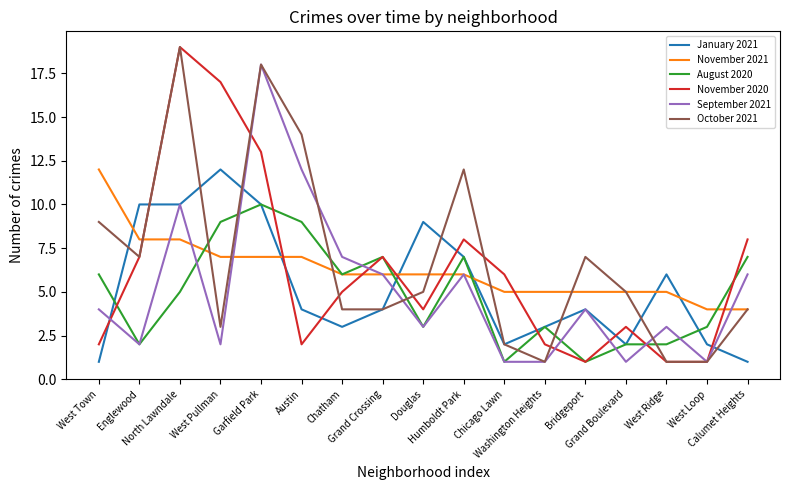

At how many categories does at least one series exceed 13?

4